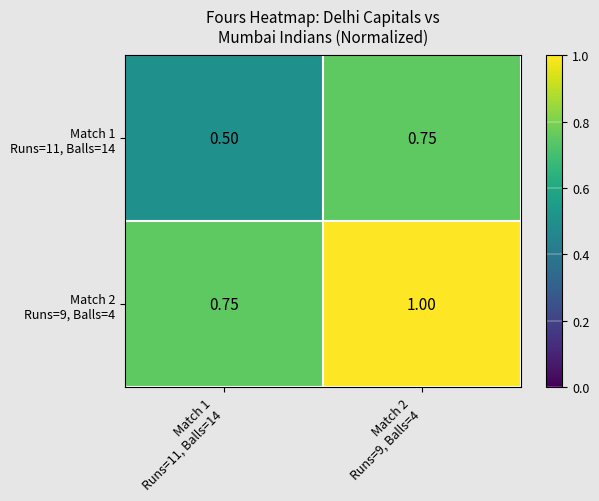

What is the smallest value displayed?

0.5